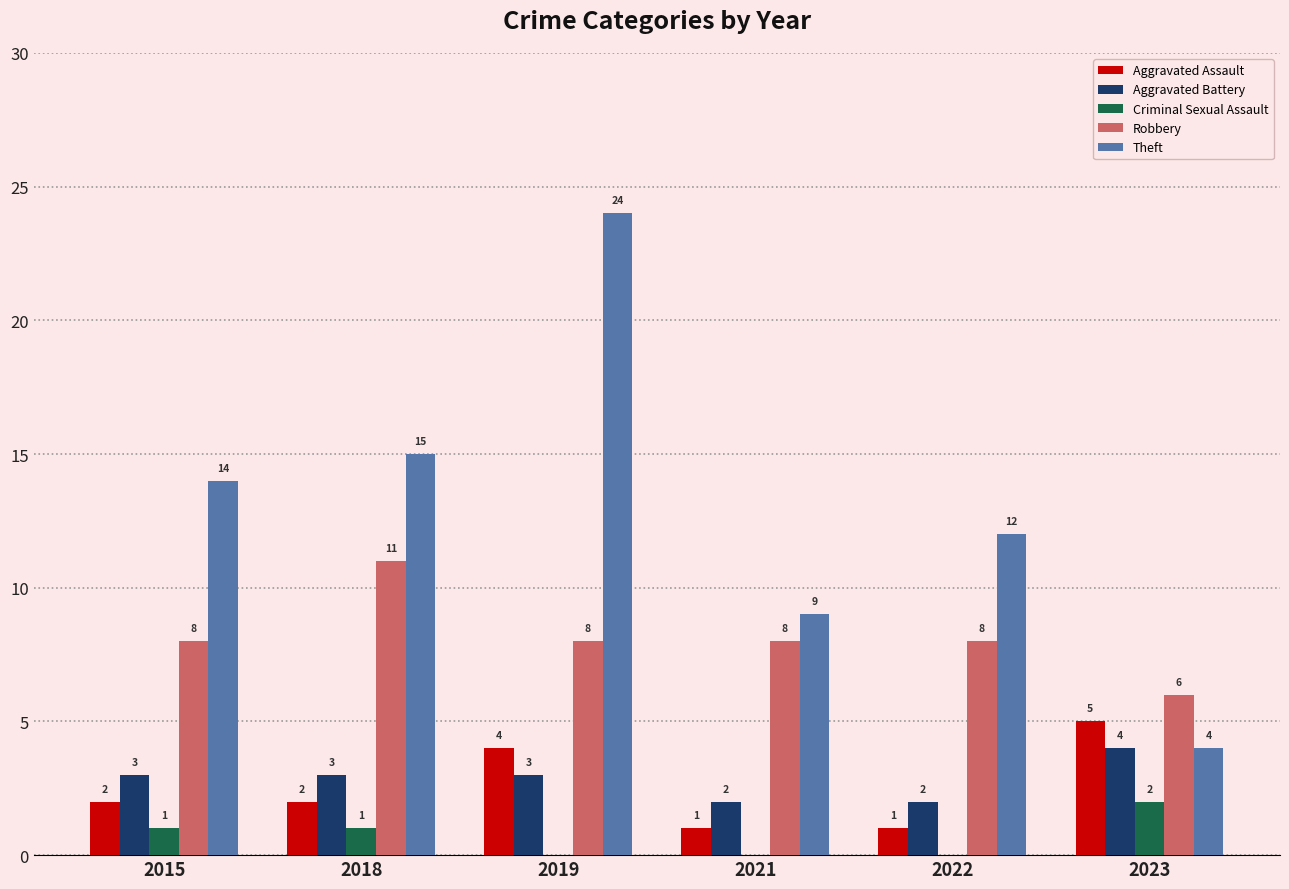

Which series changed the most between 2021 and 2022?

Theft